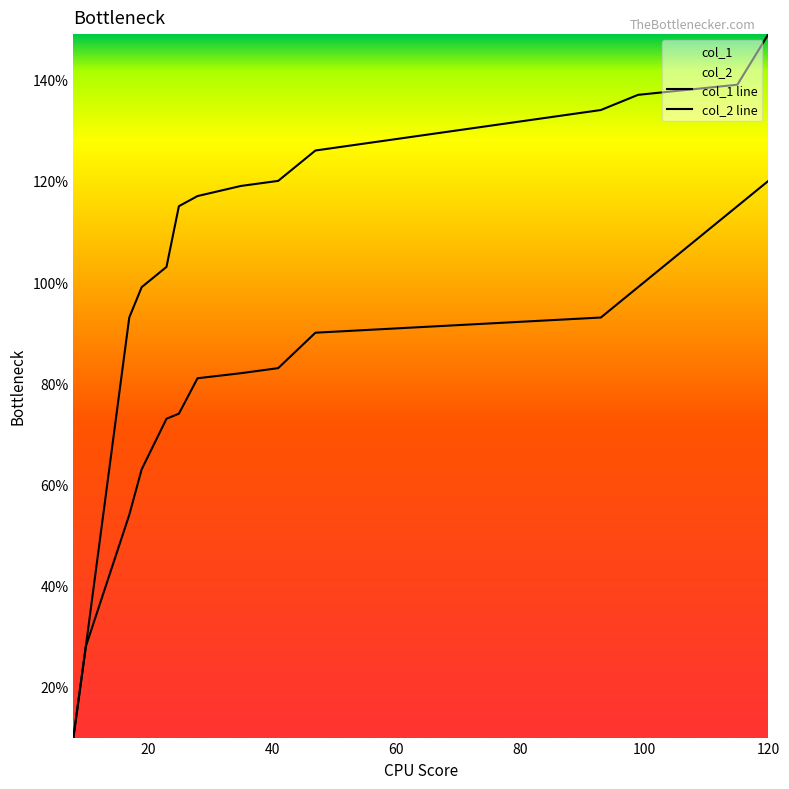

Which series has the largest total across all categories?

col_2 line